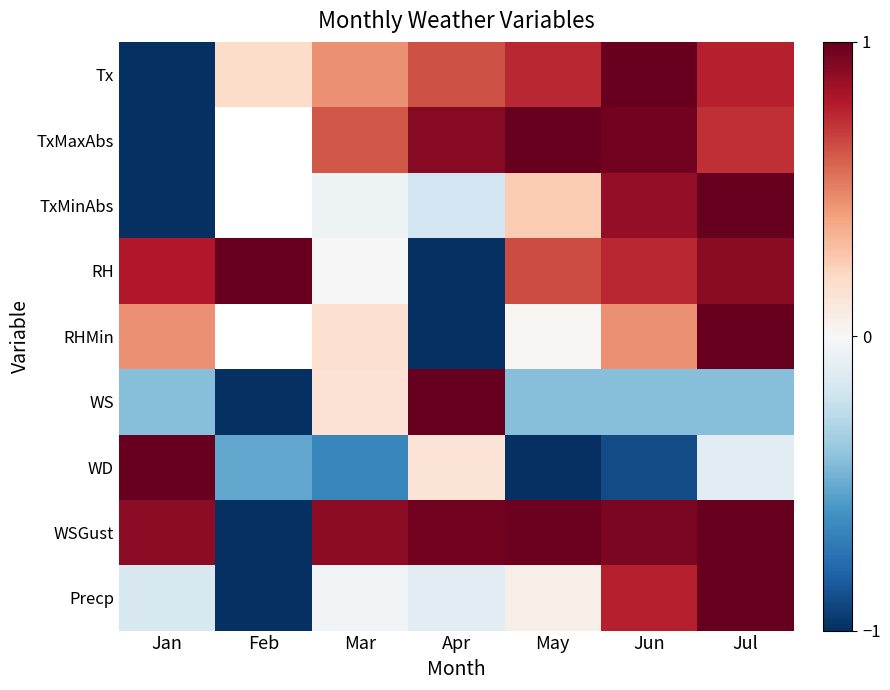

What is the approximate value of RH at Apr?

-1.0